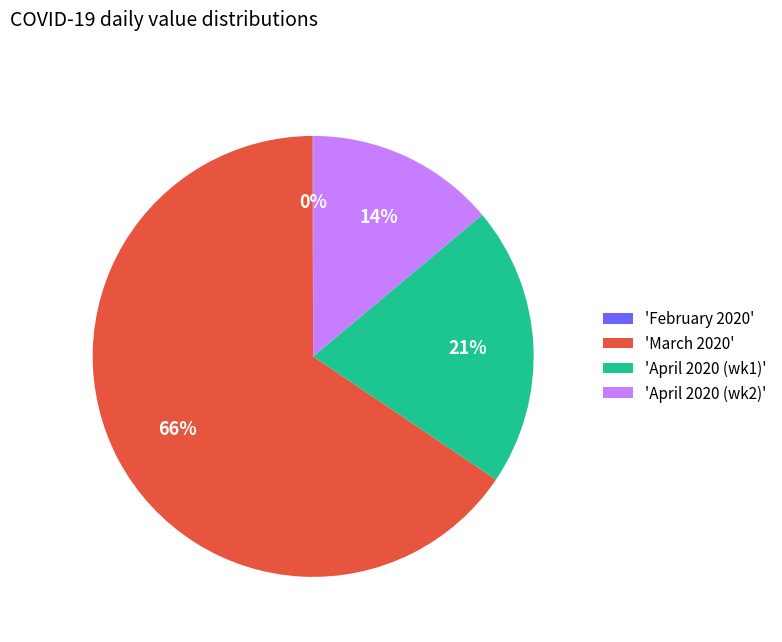

To the nearest percent, what is the difference between the largest and smallest slice percentages?

65%